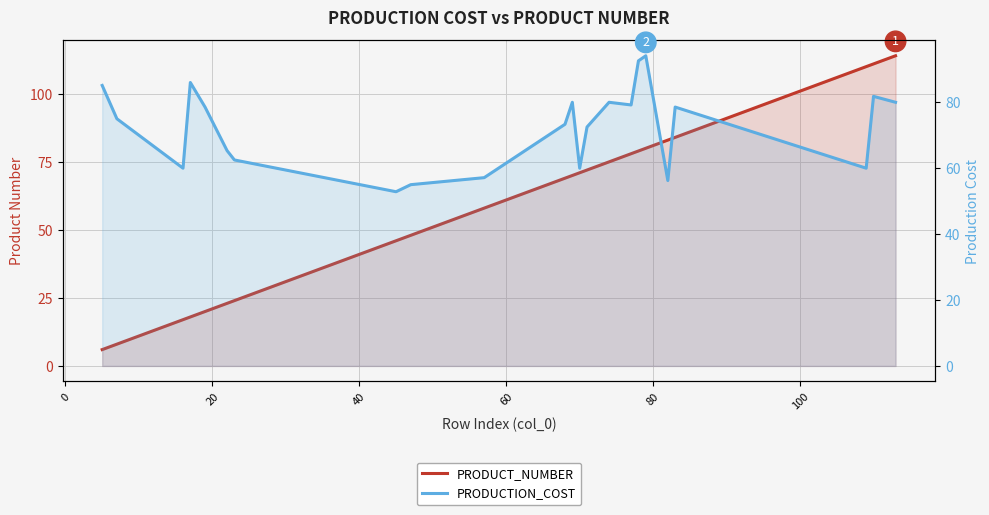

What is the maximum value for PRODUCT_NUMBER?

114.0